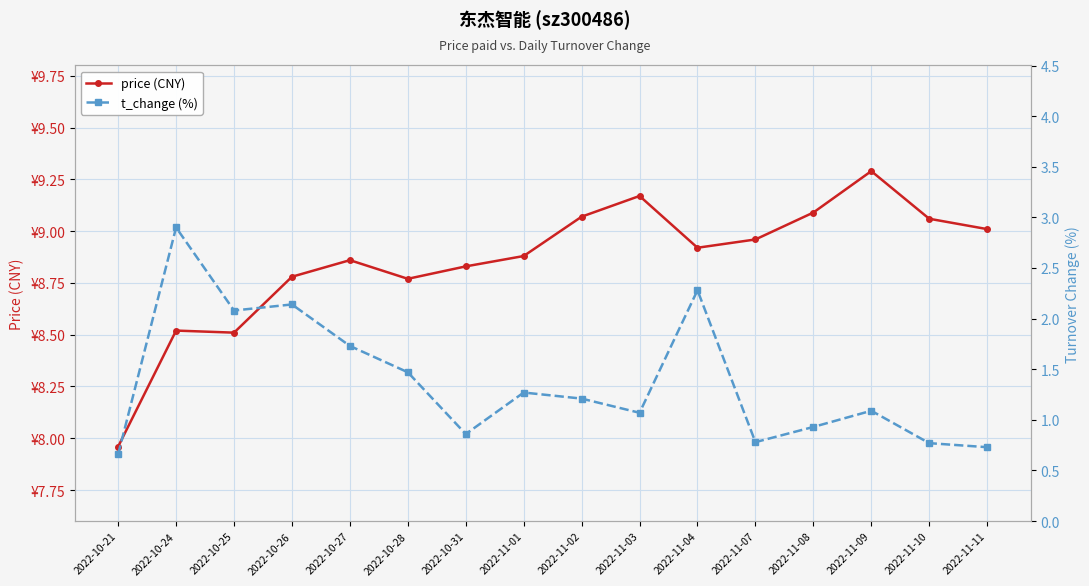

What is the maximum value for t_change (%)?

2.9